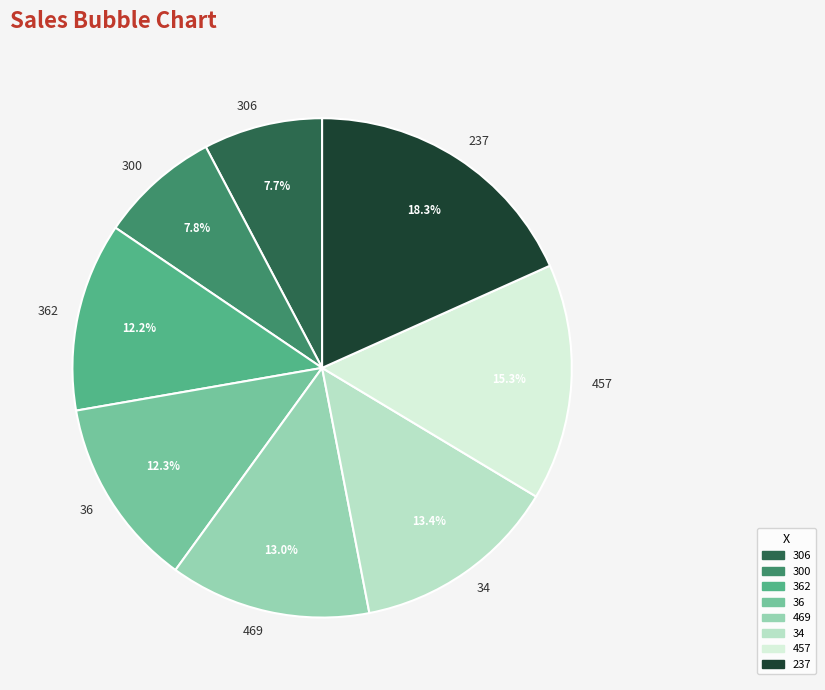

To the nearest percent, what percentage of the pie is 34?

13%